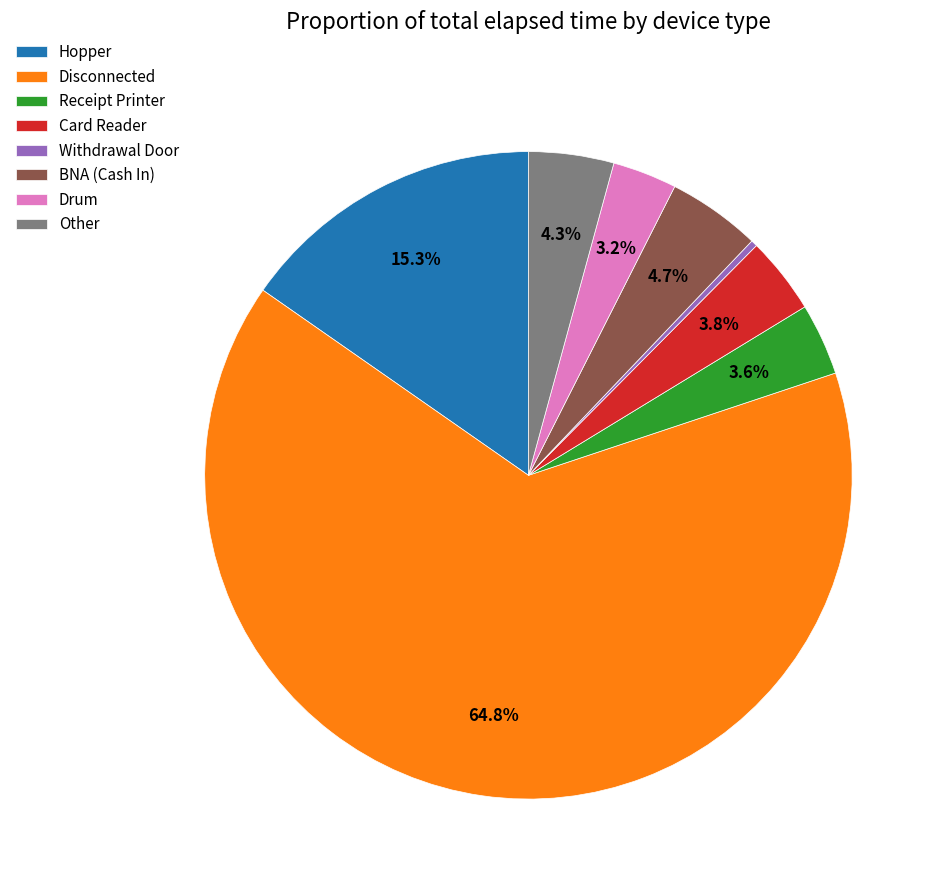

Which slice is the smallest?

Withdrawal Door